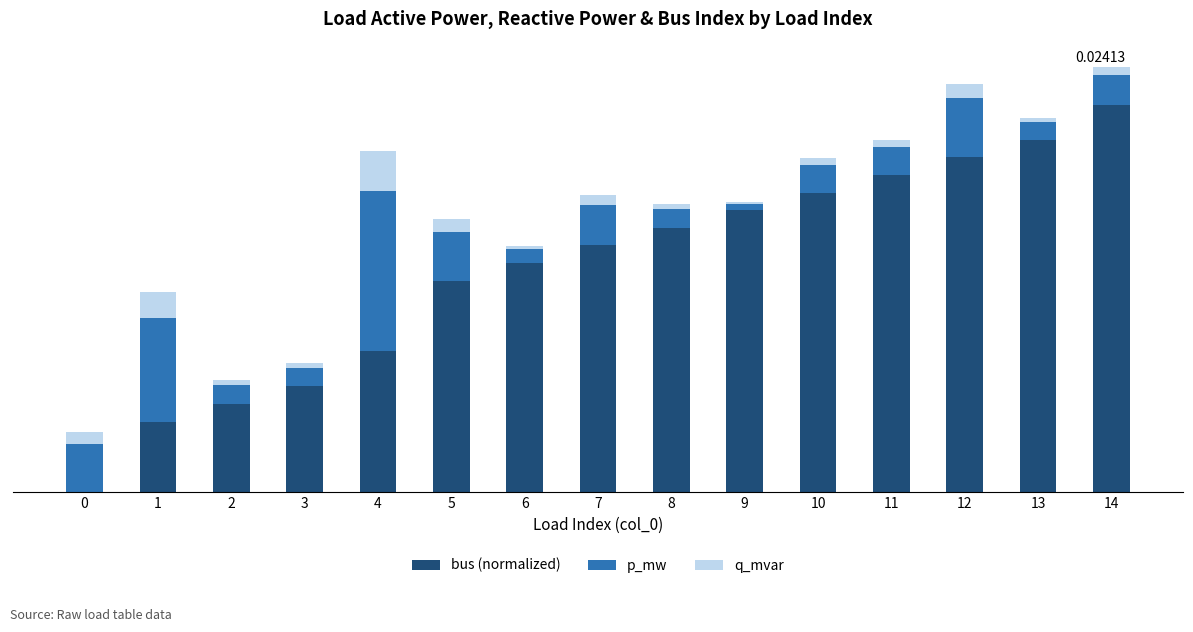

Rank the series at 0 from lowest to highest value.

bus (normalized), q_mvar, p_mw